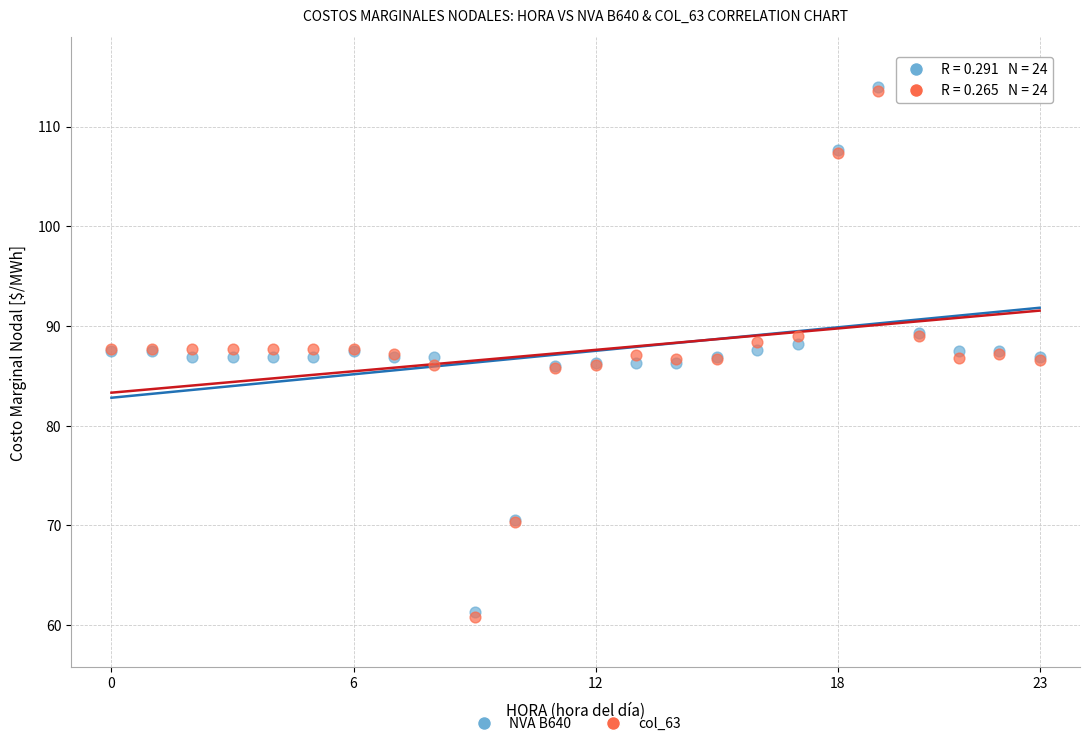

What are all the series names shown in the legend?

NVA B640, col_63